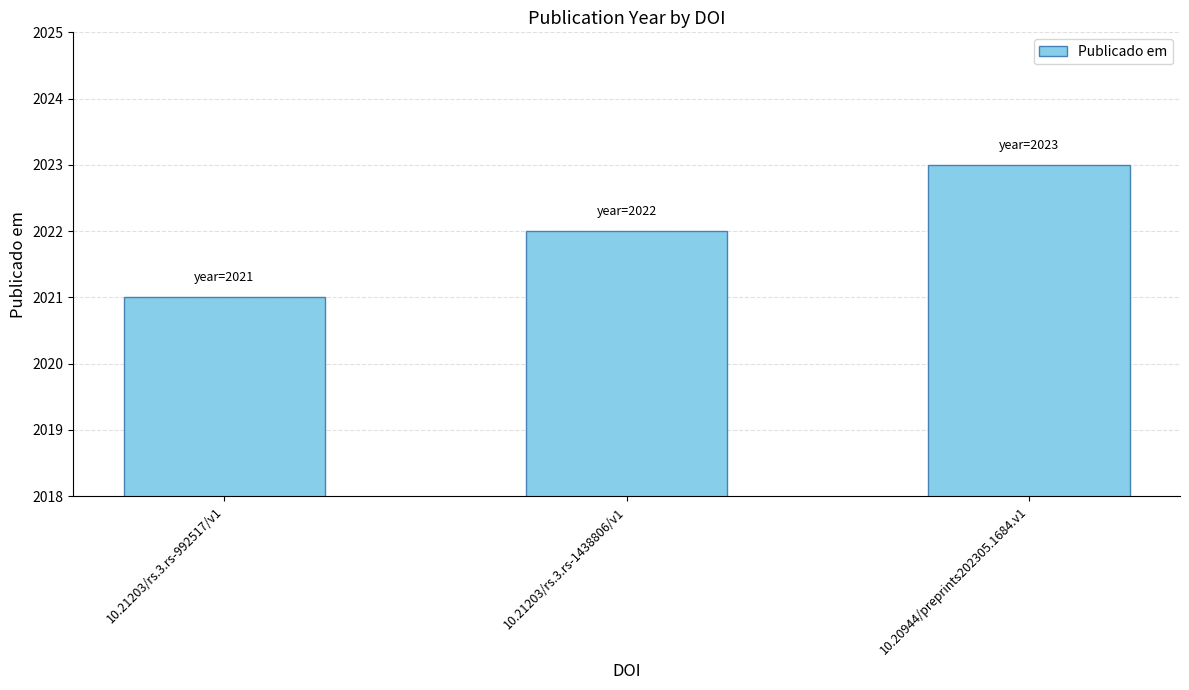

Count the number of categories in the chart.

3